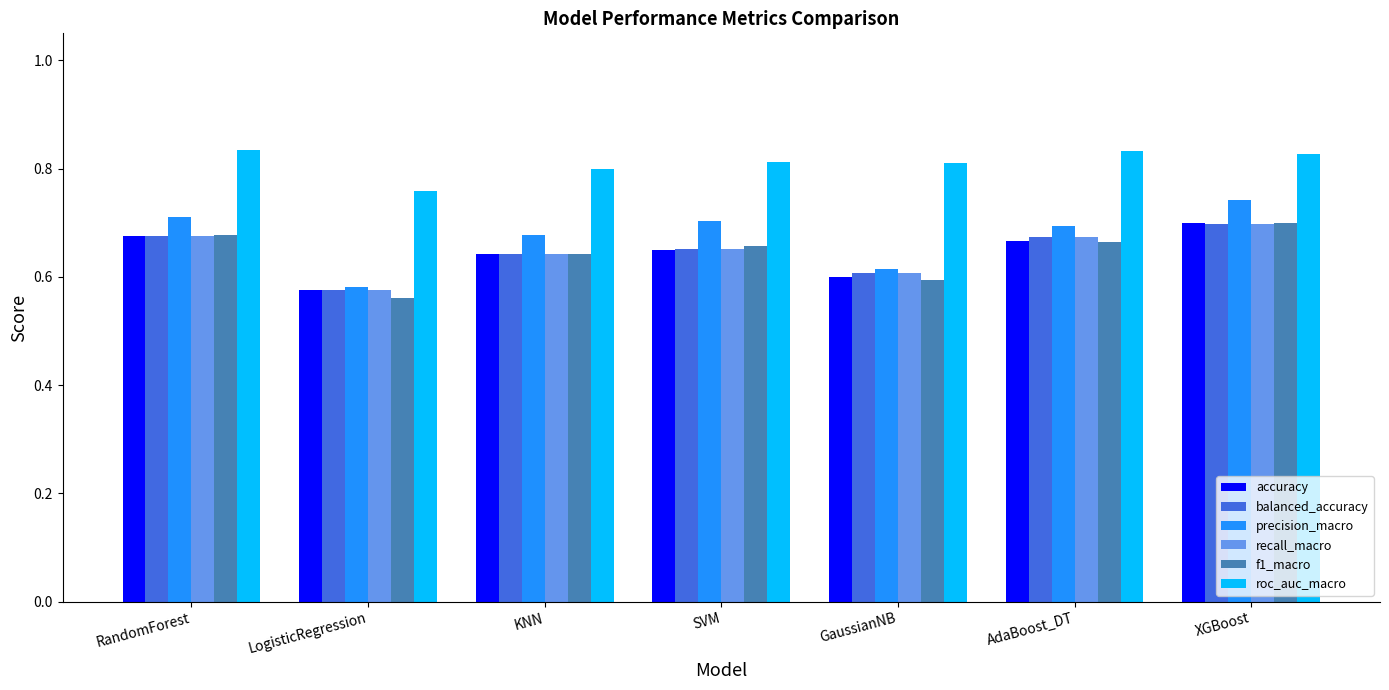

Between LogisticRegression and GaussianNB, which series saw the biggest shift?

roc_auc_macro